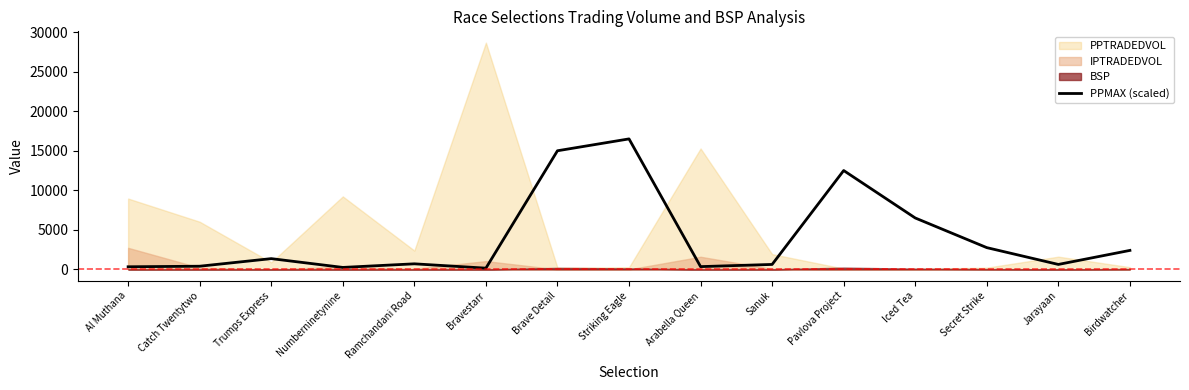

The value at Ramchandani Road is 1062.3. True or false?

False